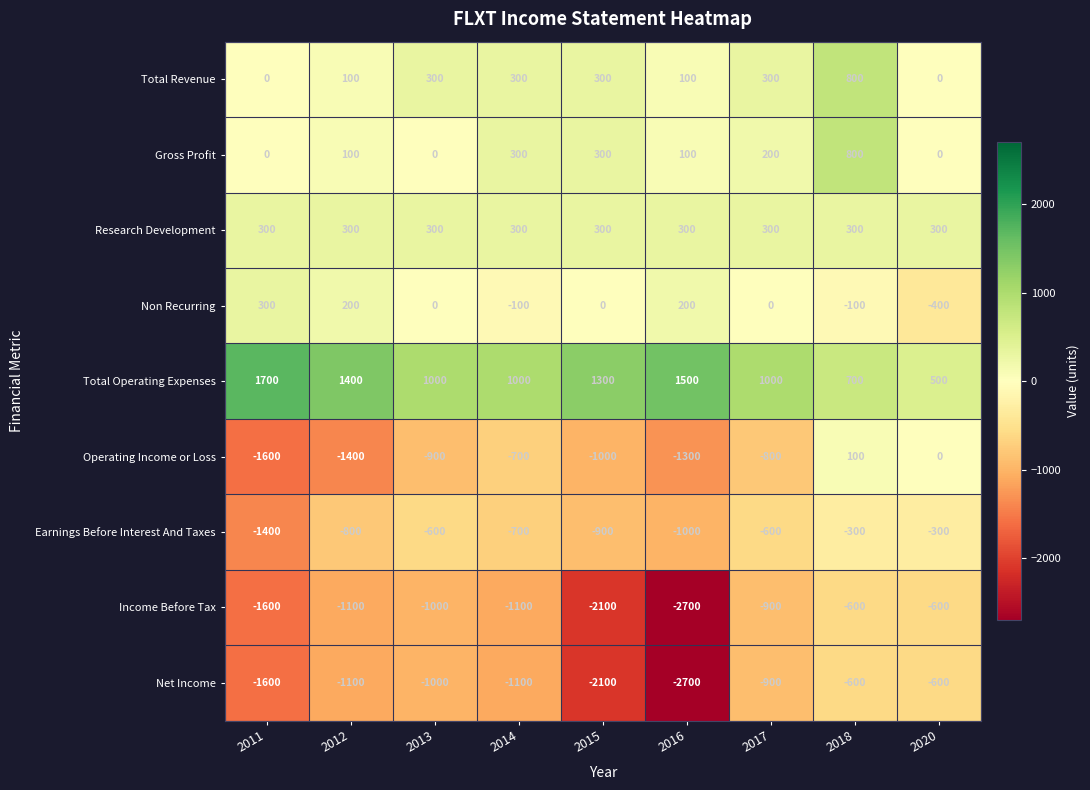

At which category is the sum across all series the highest?

2018